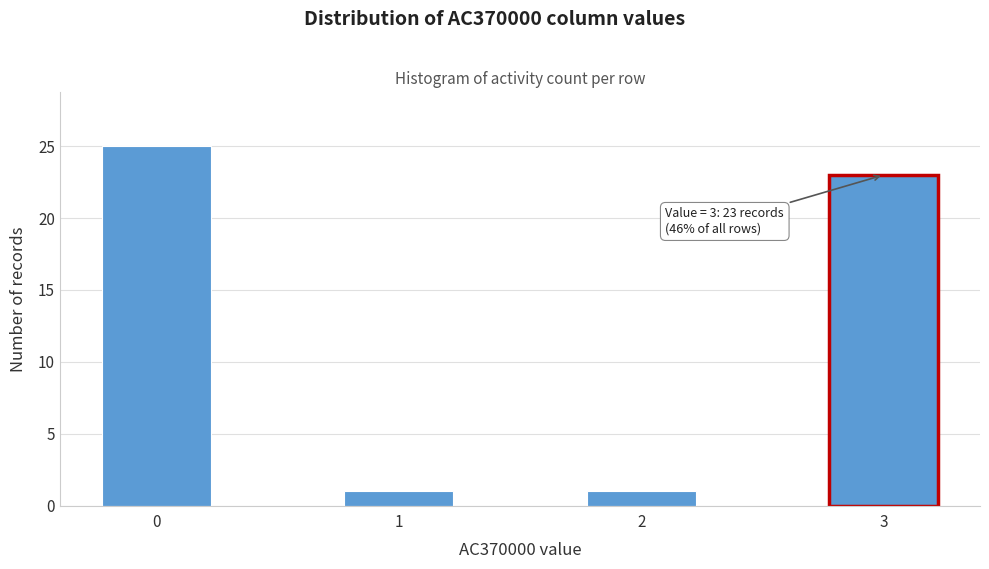

Reading left to right, transcribe all the data shown in this chart.

25	1	1	23